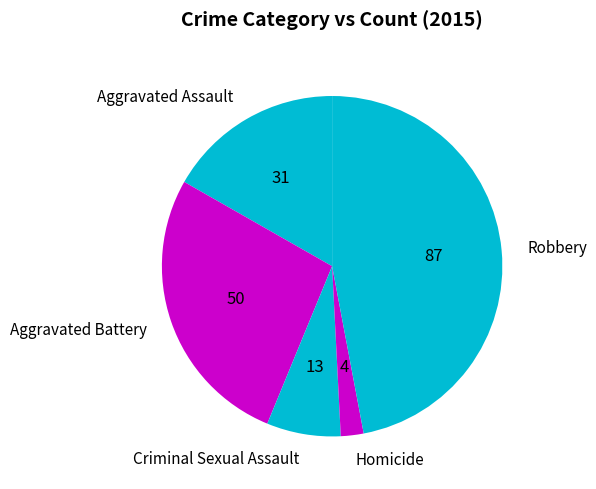

Approximately how many times larger is the value at Criminal Sexual Assault compared to Aggravated Battery?

0.3